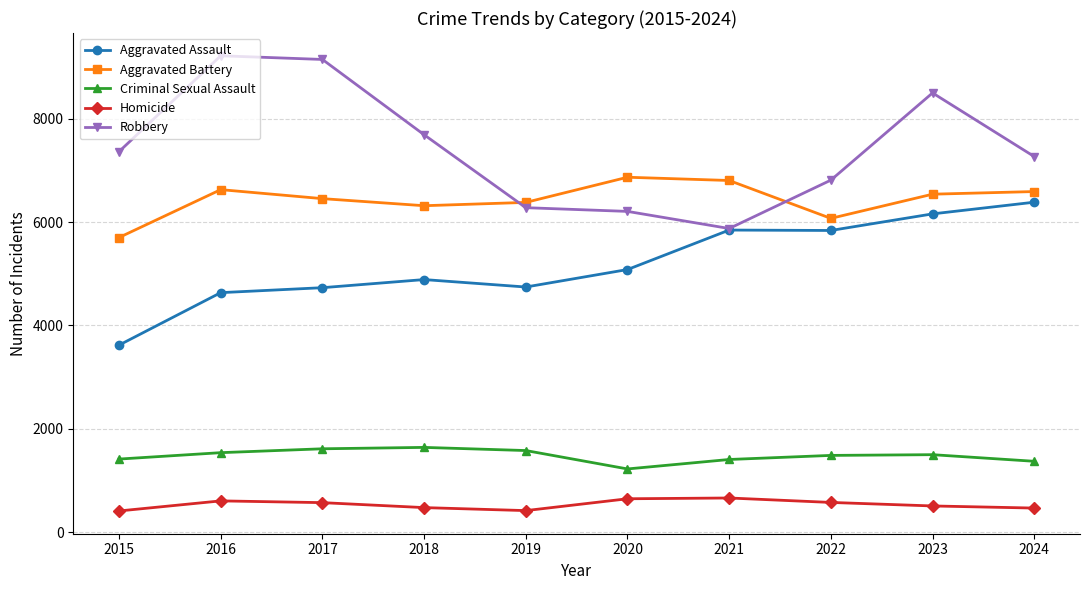

True or false: Criminal Sexual Assault and Homicide cross at least once.

False